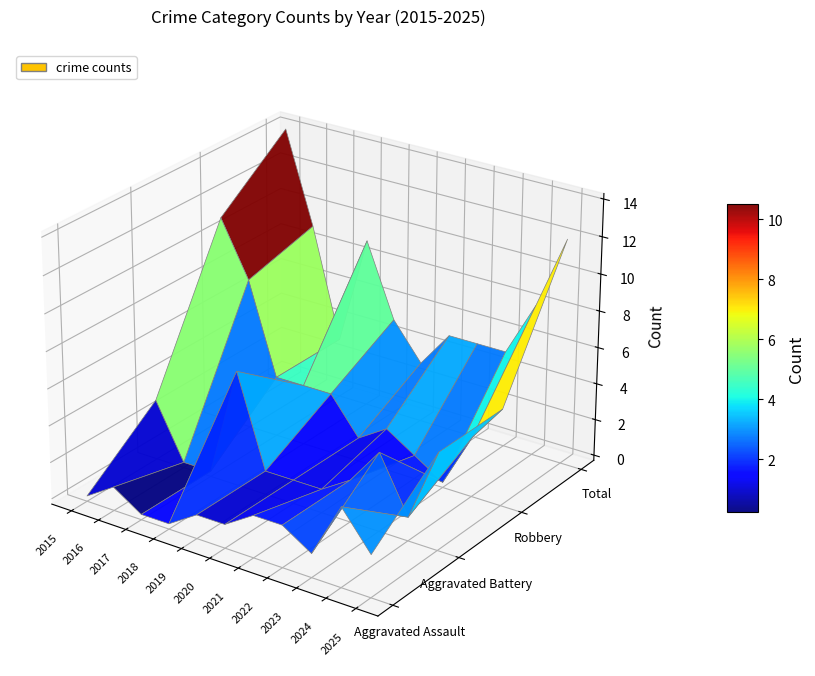

At which category is the sum across all series the highest?

2015